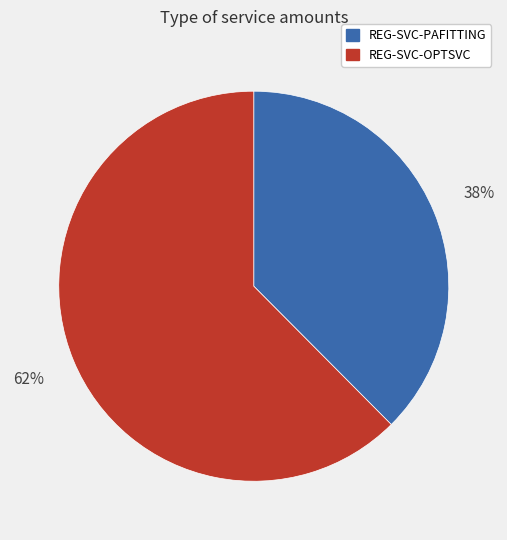

Is there a majority slice in this chart?

Yes